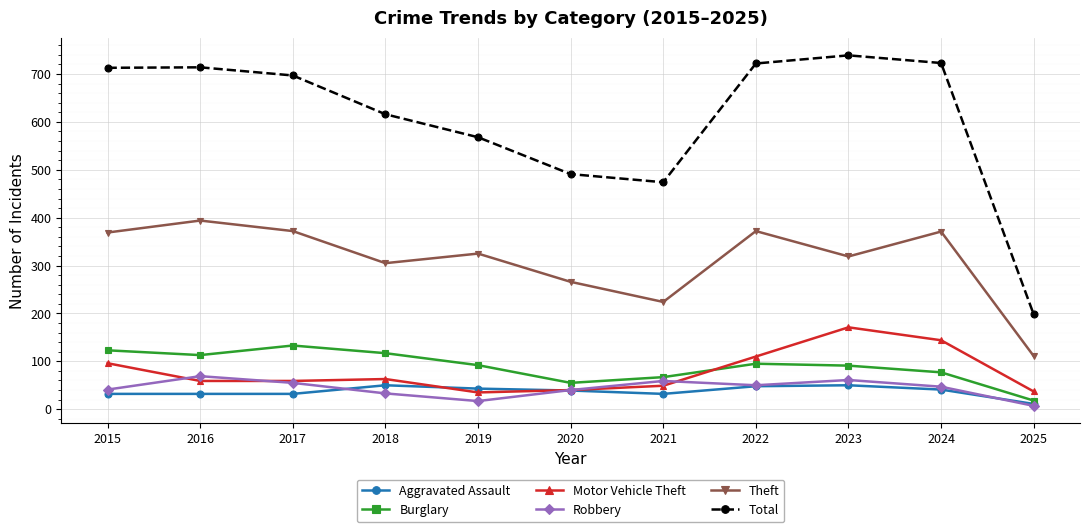

True or false: Theft and Robbery cross at least once.

False